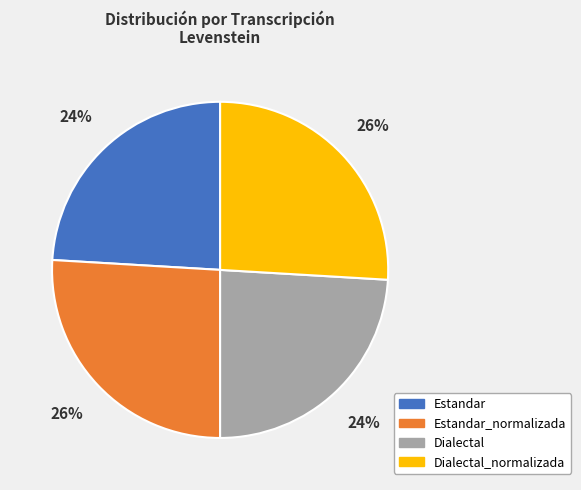

True or false: Estandar_normalizada accounts for 32% of the total.

False